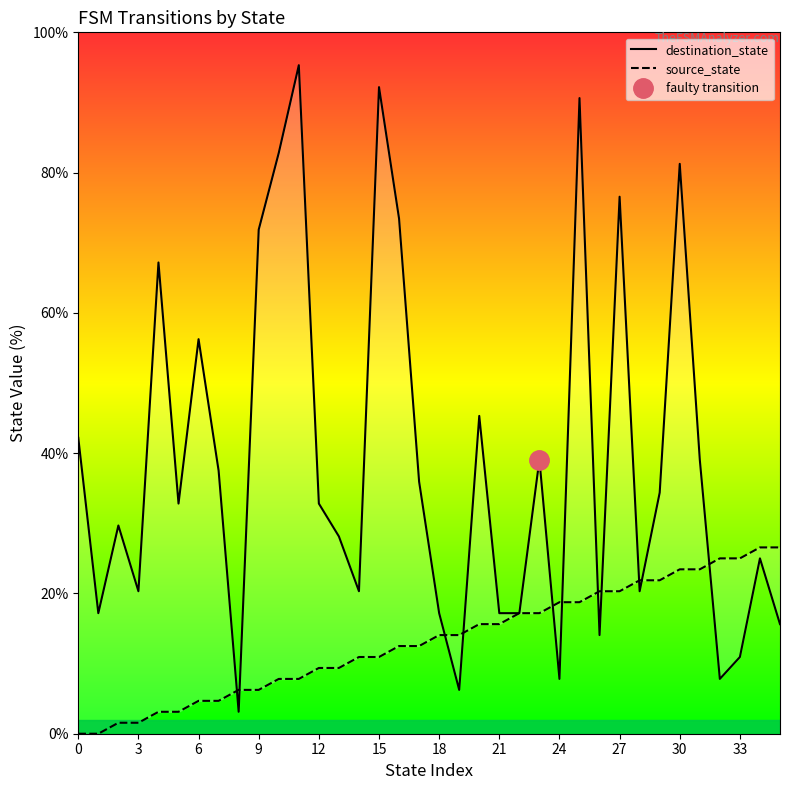

Rank the series by their average value, from highest to lowest.

destination_state, source_state